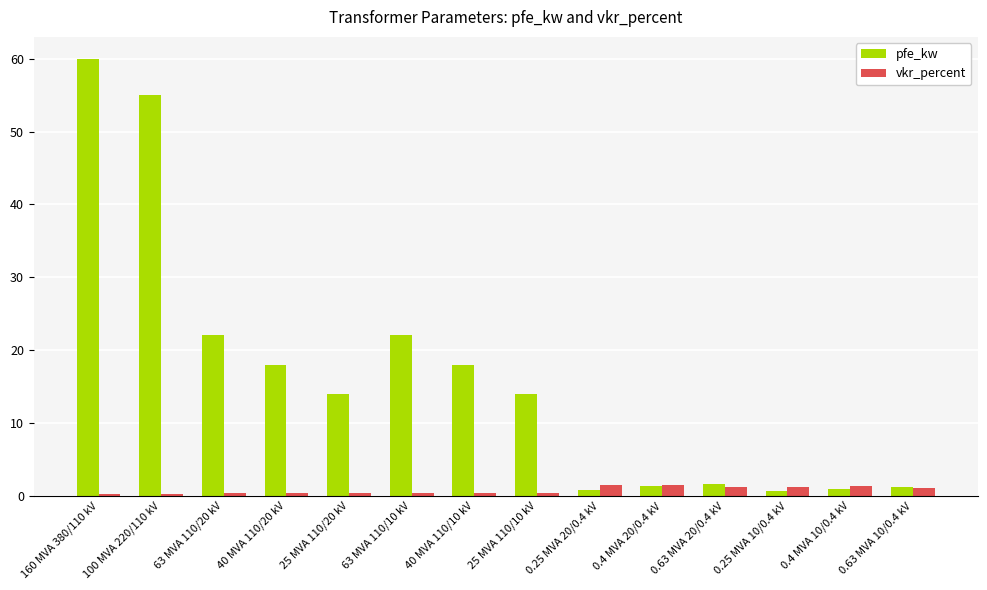

Rank the series by their maximum value, from lowest to highest.

vkr_percent, pfe_kw